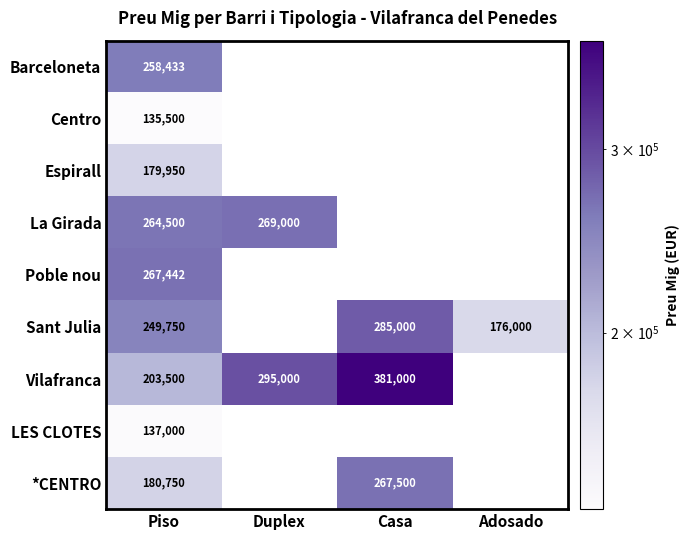

How many data points does each series have?

4